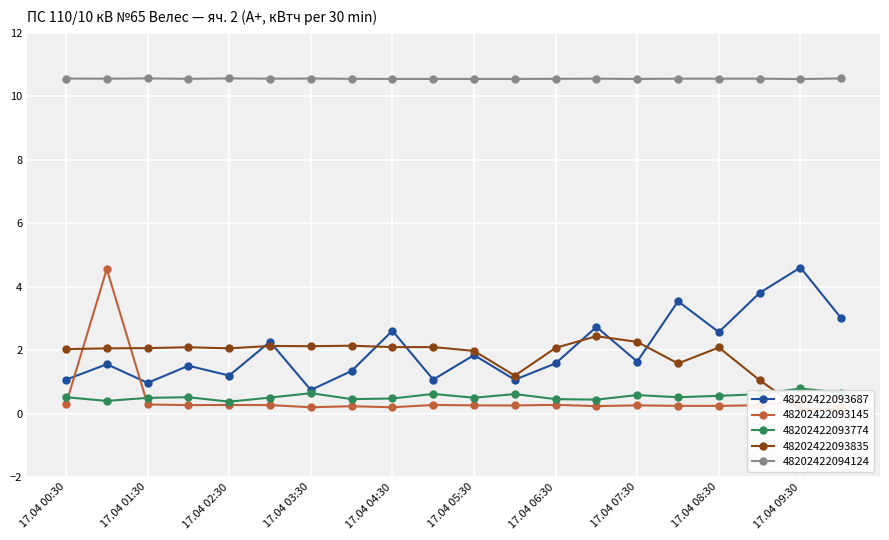

What are all the series names shown in the legend?

48202422093687, 48202422093145, 48202422093774, 48202422093835, 48202422094124